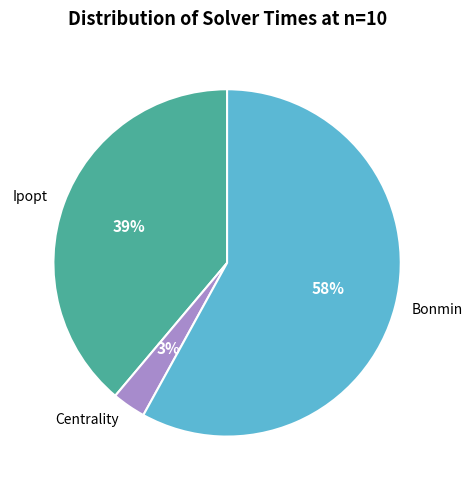

True or false: Ipopt accounts for 39% of the total.

True